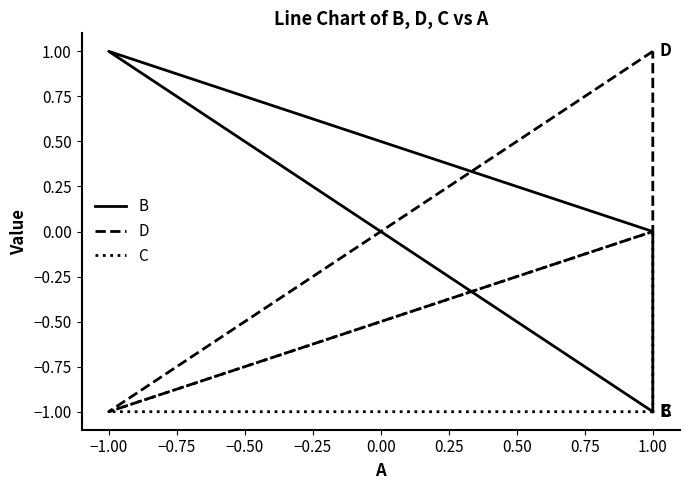

The value of D at −1.00 is -1. True or false?

True